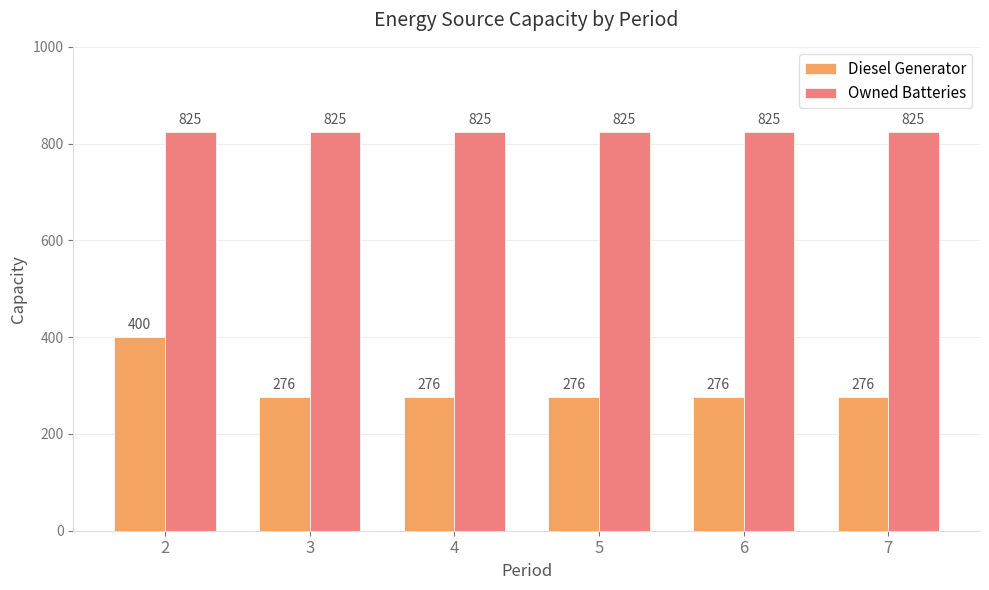

Reading right to left, transcribe all the data shown in this chart.

Diesel Generator: 7=276	6=276	5=276	4=276	3=276	2=400
Owned Batteries: 7=825	6=825	5=825	4=825	3=825	2=825